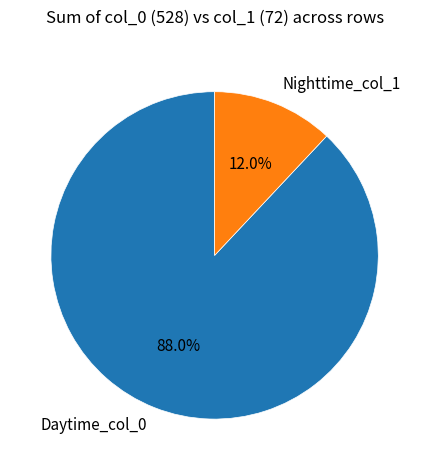

Combined, do Daytime_col_0 and Nighttime_col_1 account for over 50%?

Yes